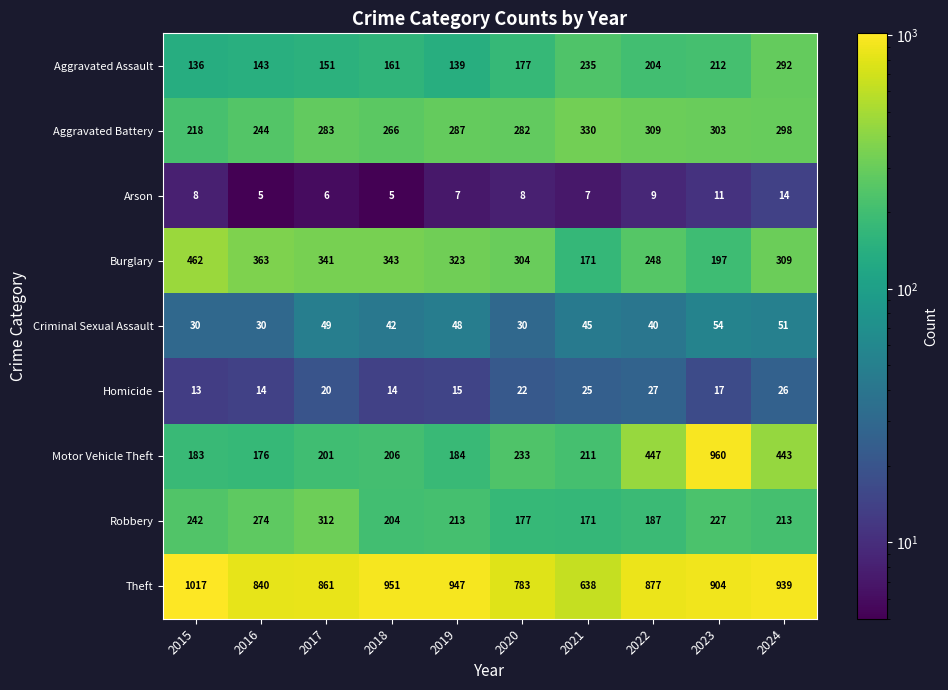

What is the approximate value of Aggravated Battery at 2020, to the nearest 5?

280